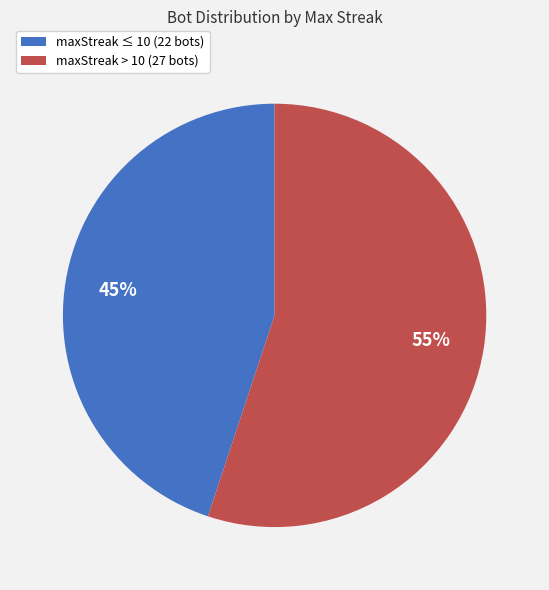

Which slice is the smallest?

maxStreak ≤ 10 (22 bots)